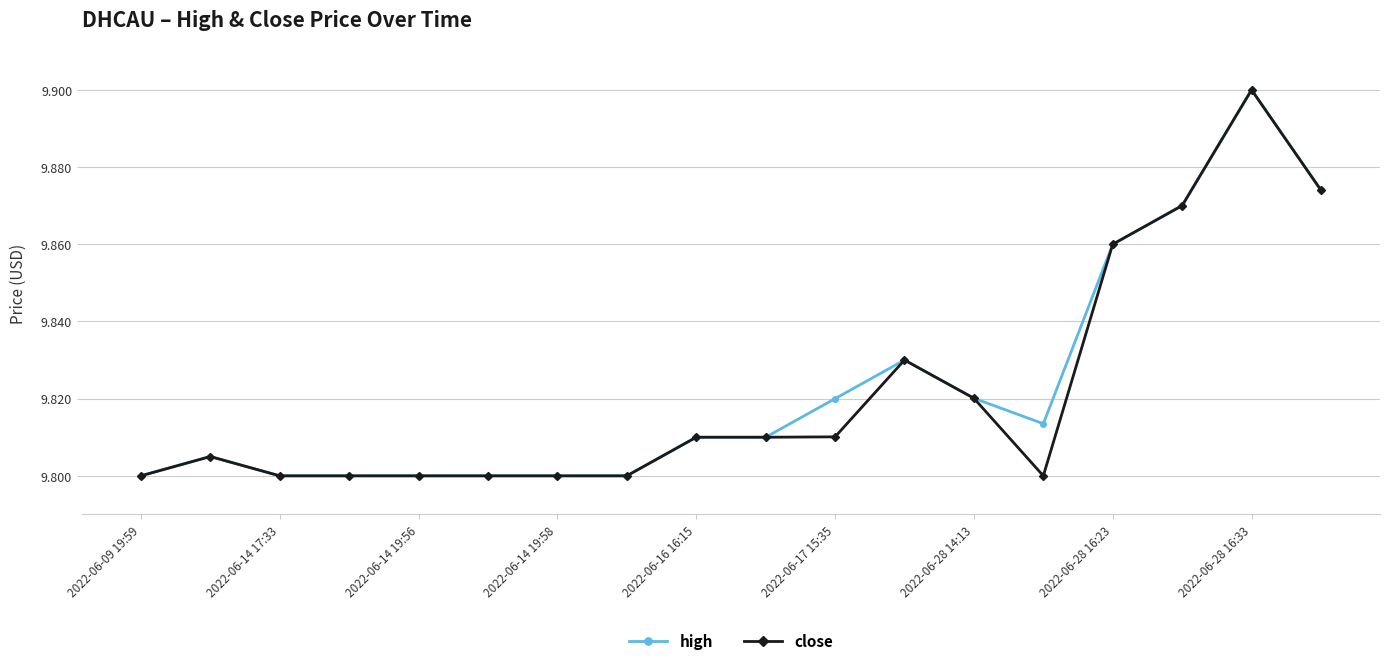

True or false: high has more than 1 interior local peaks.

True